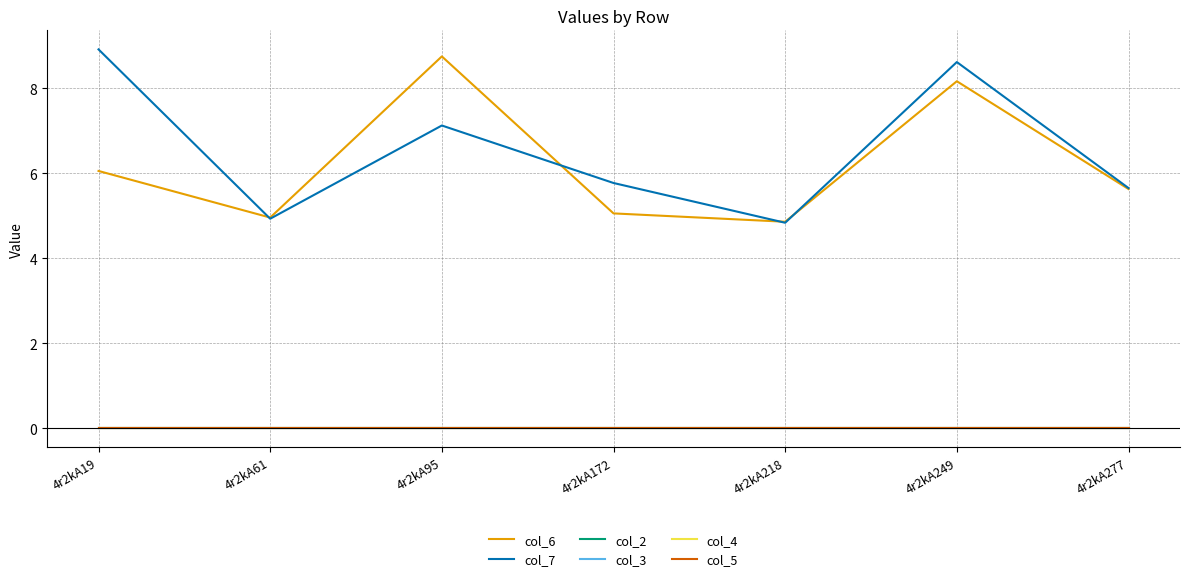

Does the chart have visible grid lines?

Yes